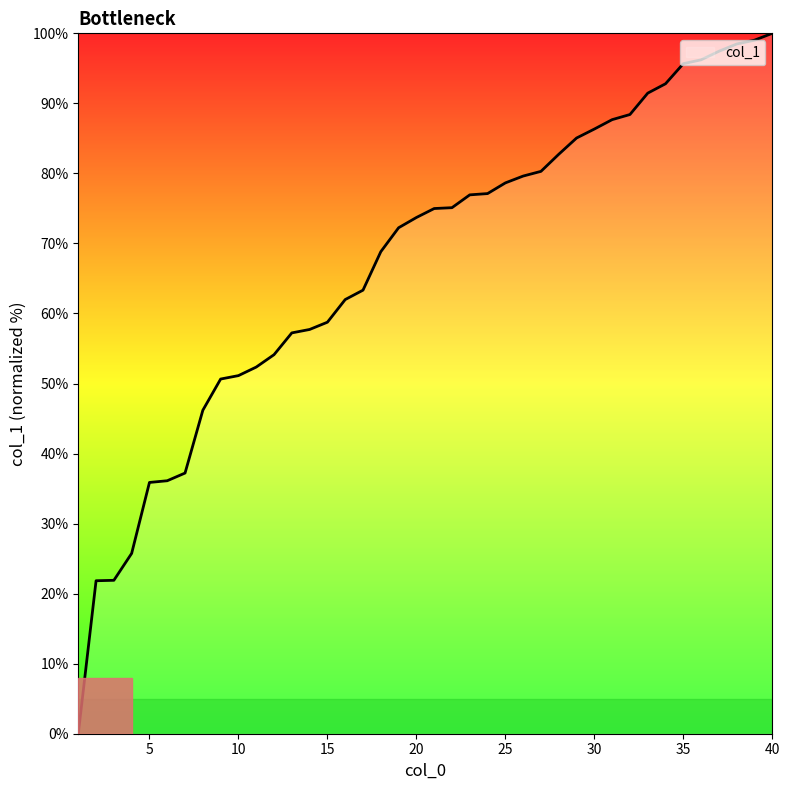

Is this an area chart (filled region under the line)?

No